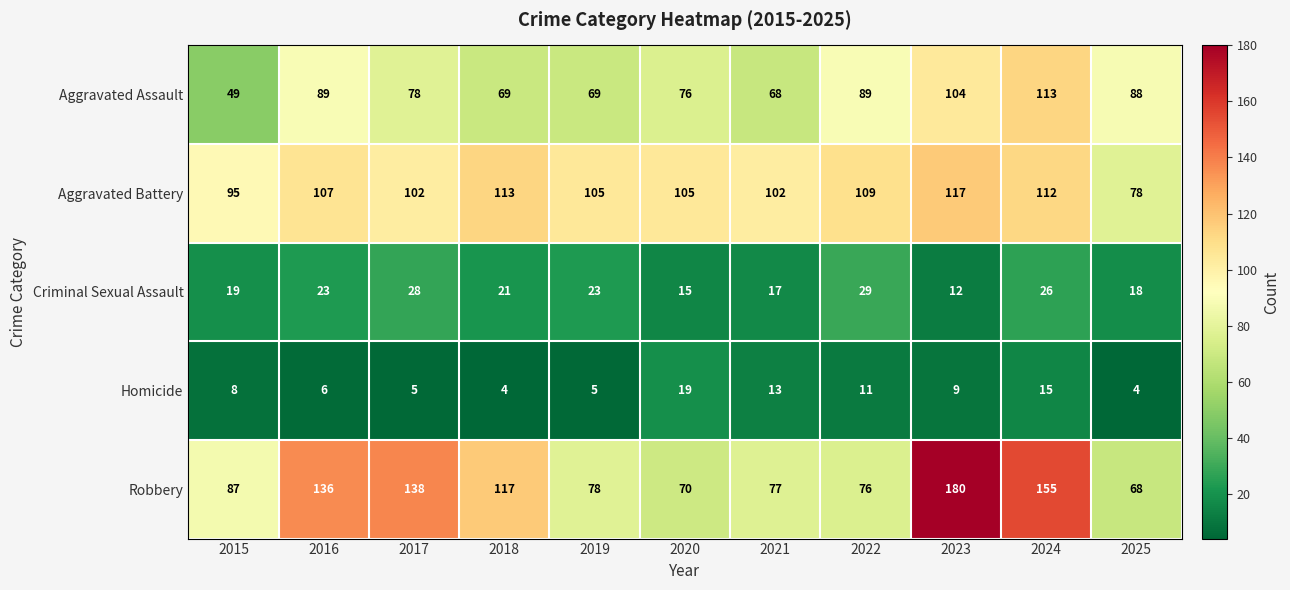

The Criminal Sexual Assault series shows 33 at 2019. True or false?

False